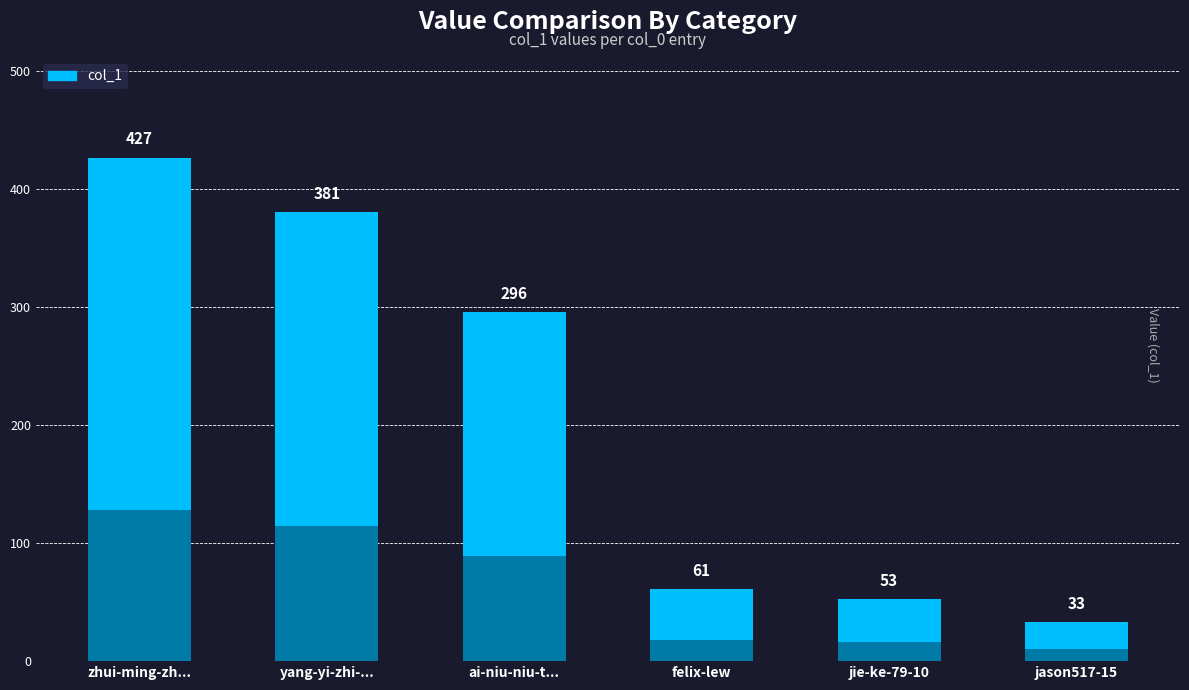

Reading left to right, list all the values displayed in this chart.

427	381	296	61	53	33